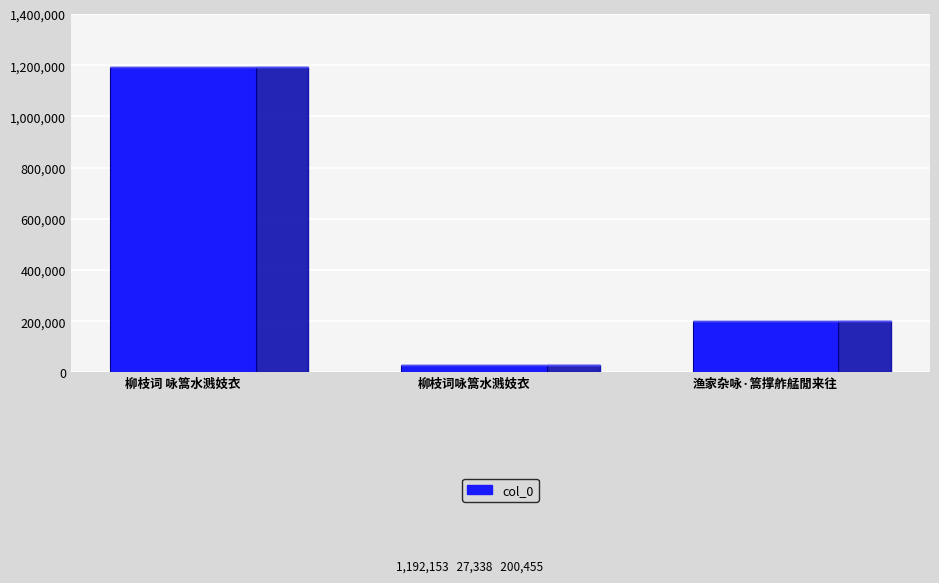

Are the bars horizontal?

No